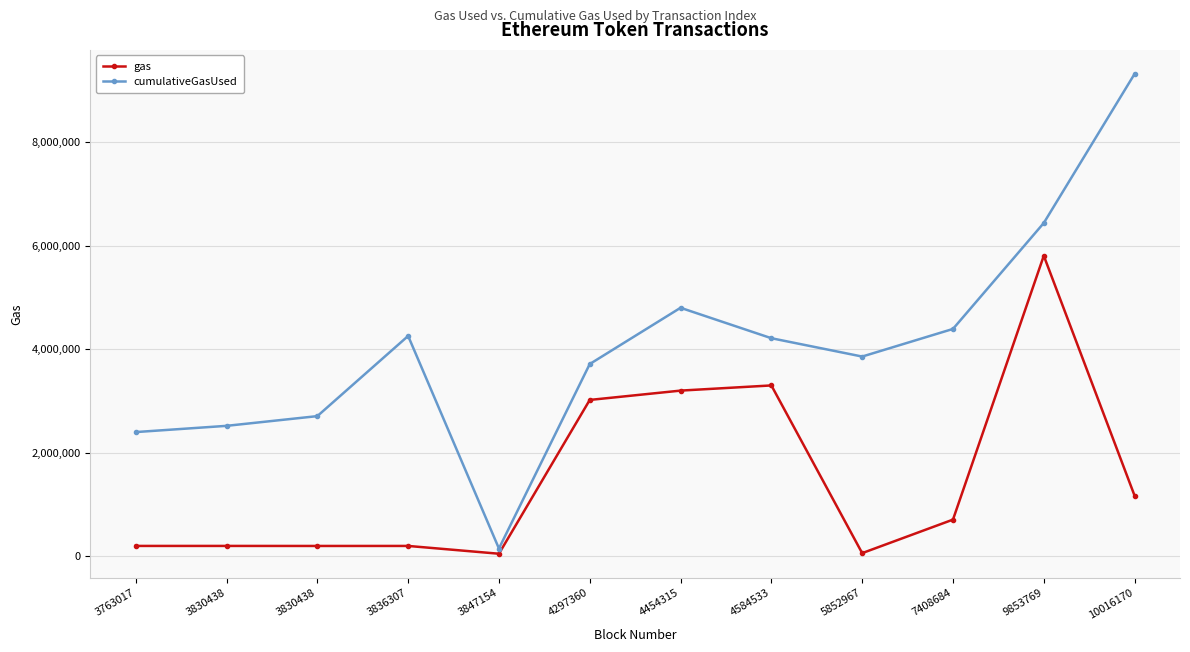

What is the approximate value of gas at 9853769, to the nearest 10?

5802800